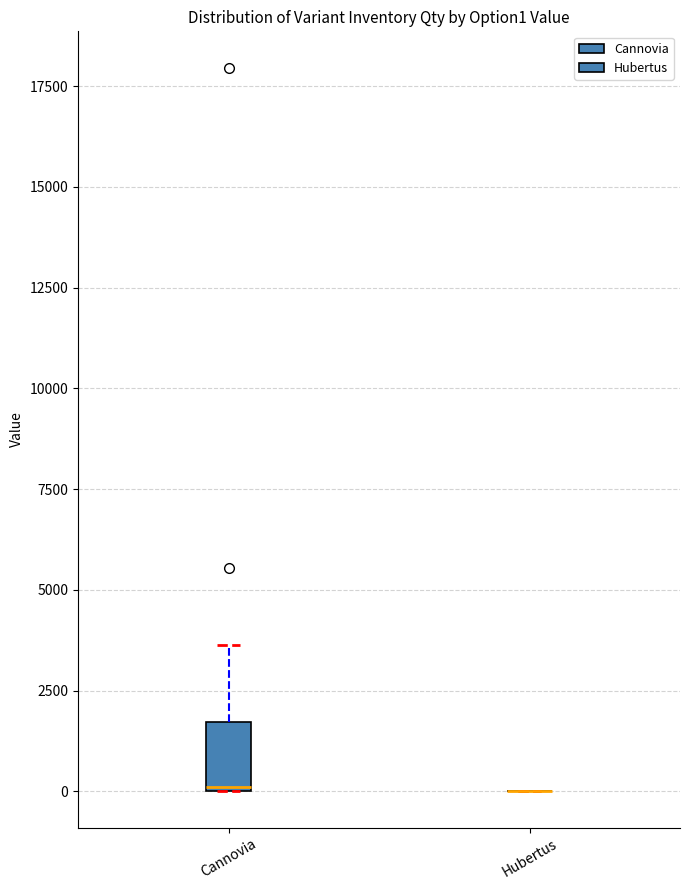

Reading left to right, read every box against the y-axis: the position of its median line, the range the box covers, and the ends of its whiskers. The values are not printed on the chart, so give them approximately, as read against the axis.

Сannovia: median 0, box 0 to 1500, whiskers 0 to 3500
Hubertus: box collapsed to a line at 0, whiskers 0 to 0